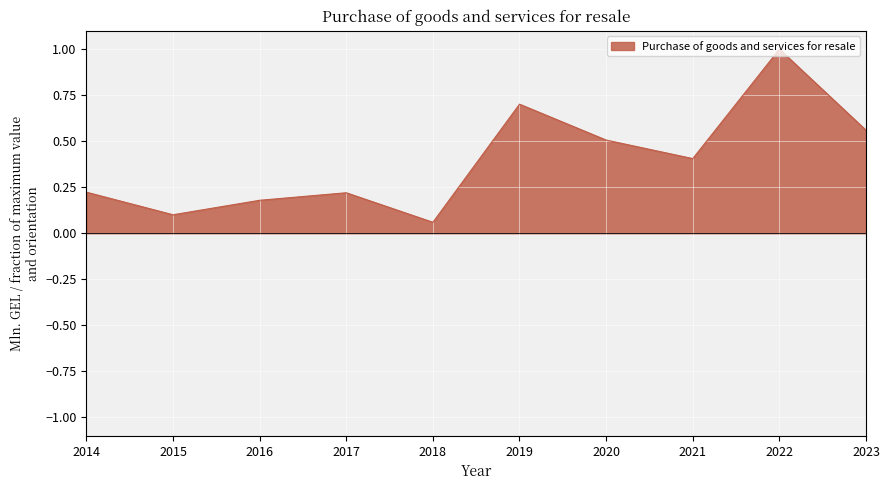

List the labels in order of value, largest first.

2022, 2019, 2023, 2020, 2021, 2014, 2017, 2016, 2015, 2018